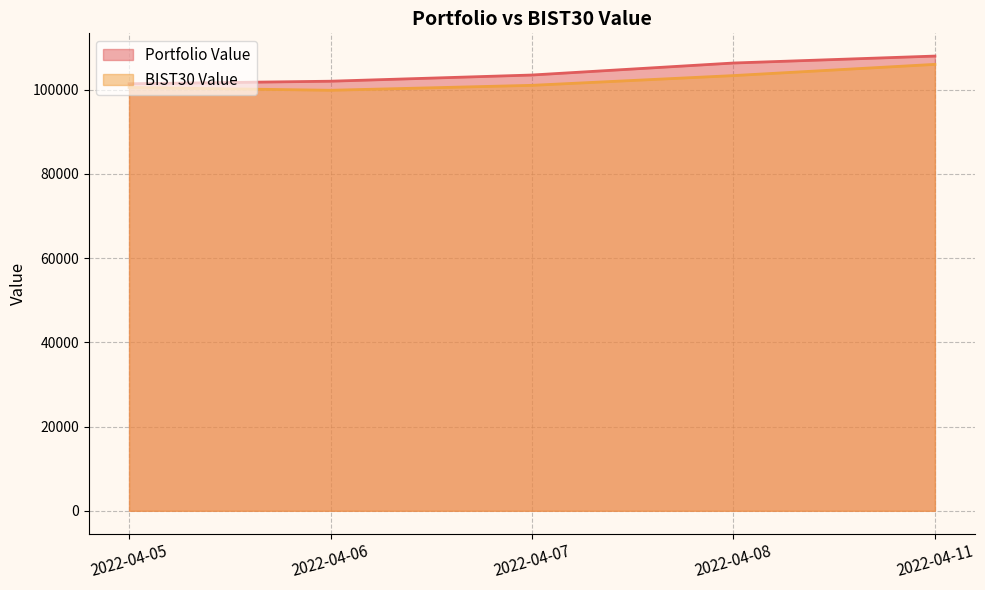

Which has a higher value, 2022-04-07 or 2022-04-11?

2022-04-11